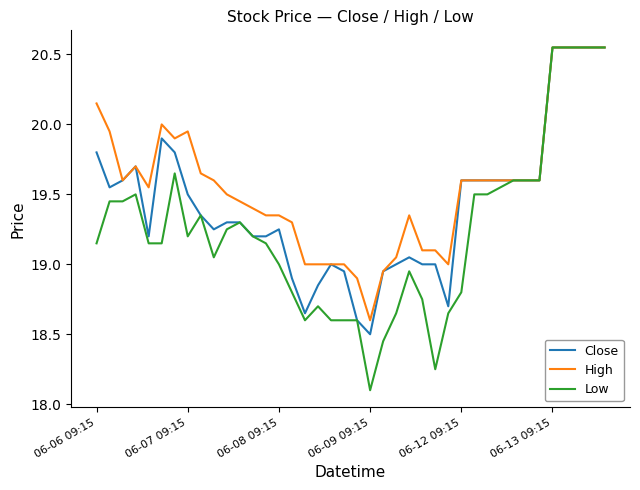

What is the minimum value shown in the chart?

18.1